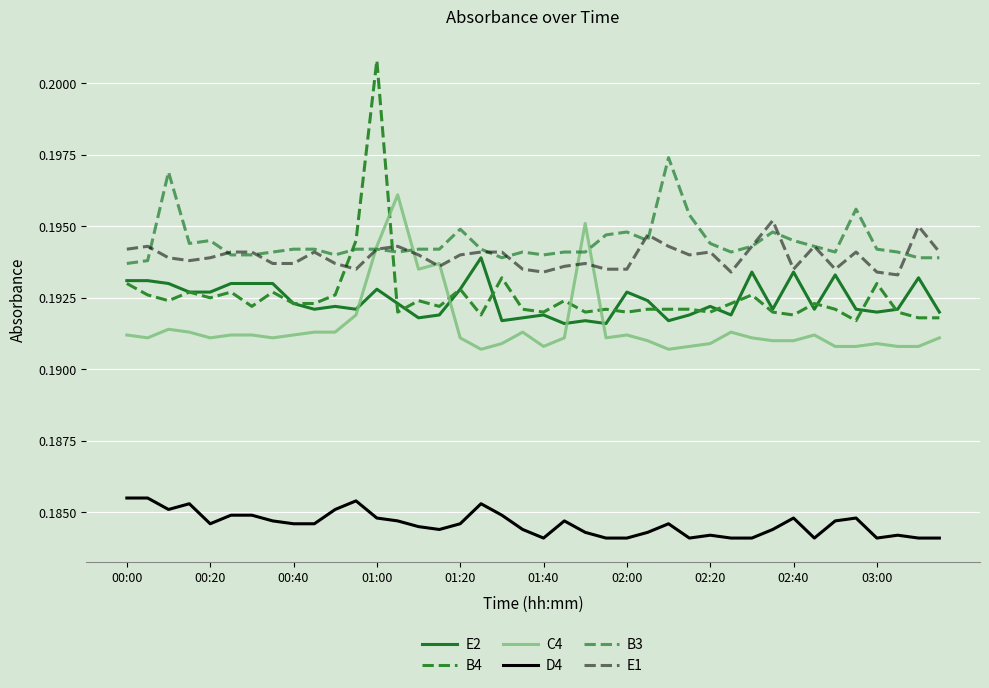

Which category has the lowest value across all series?

01:40